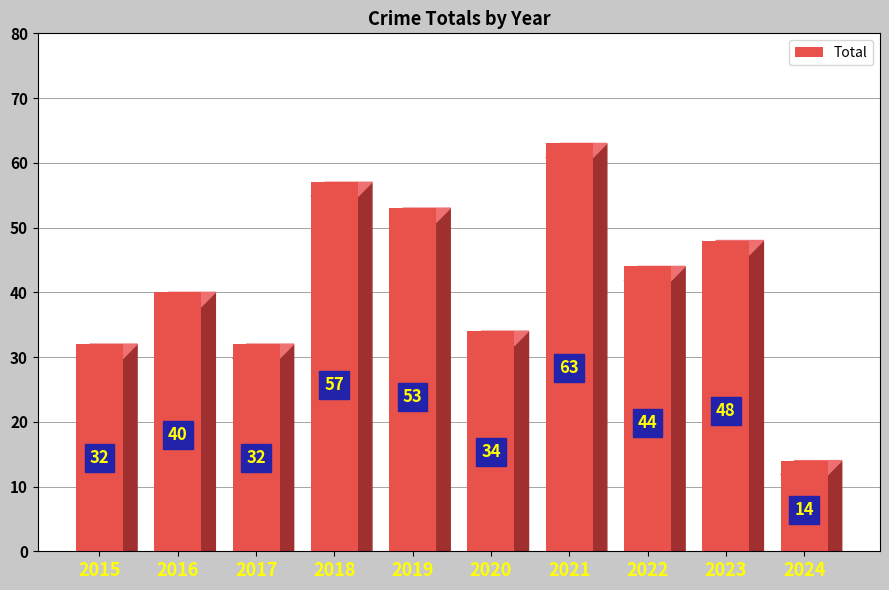

What is the sum of all values?

417